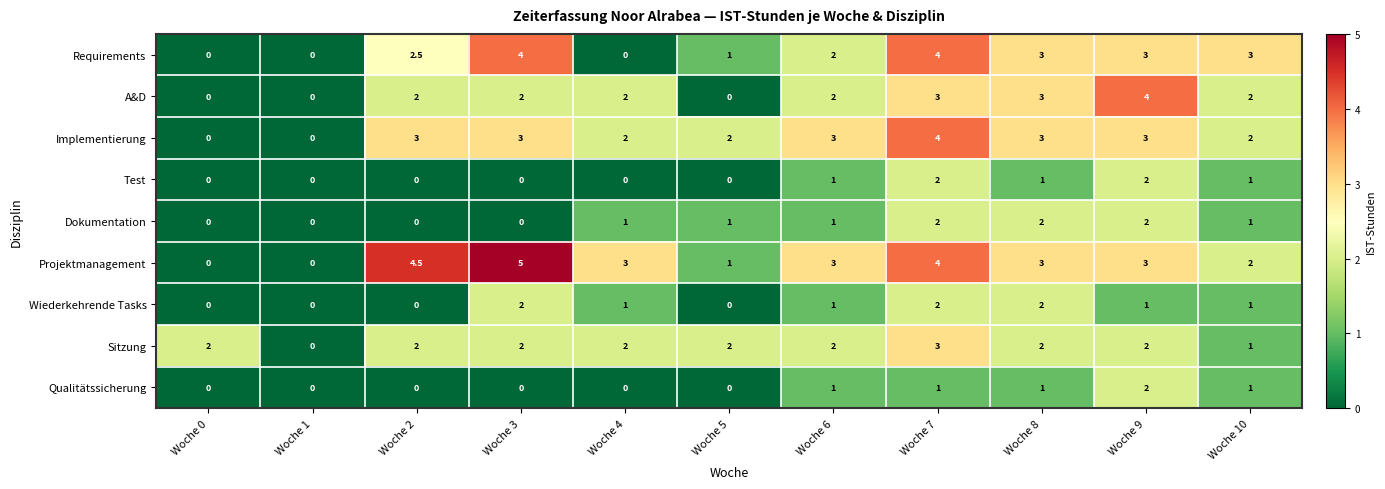

How many Dokumentation values are between 0 and 2?

11